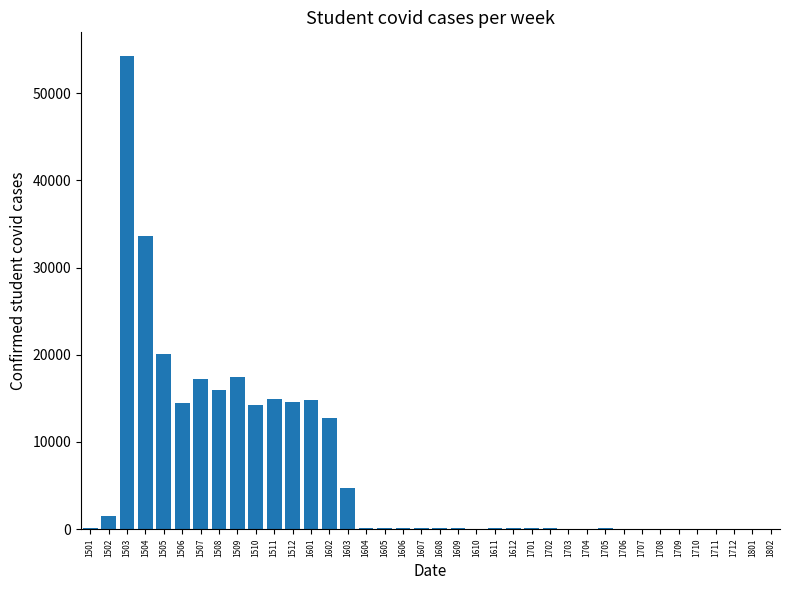

True or false: the data shows 57544 at 1504.

False